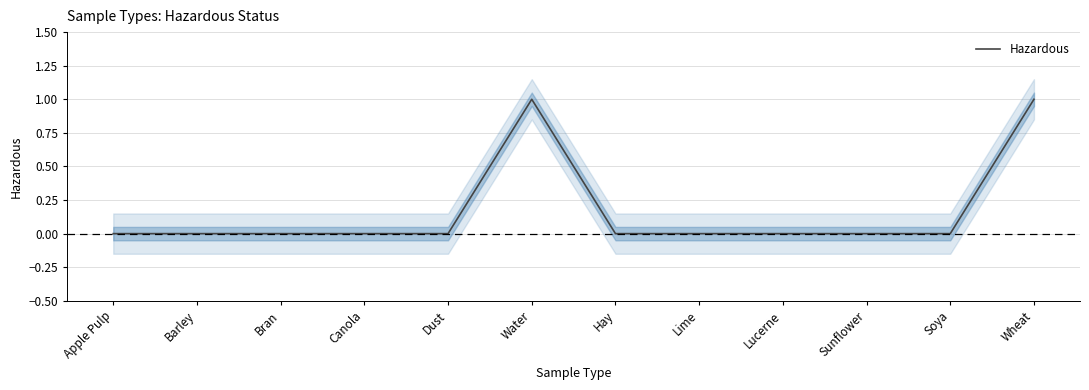

Does the chart display data point markers on the line(s)?

No